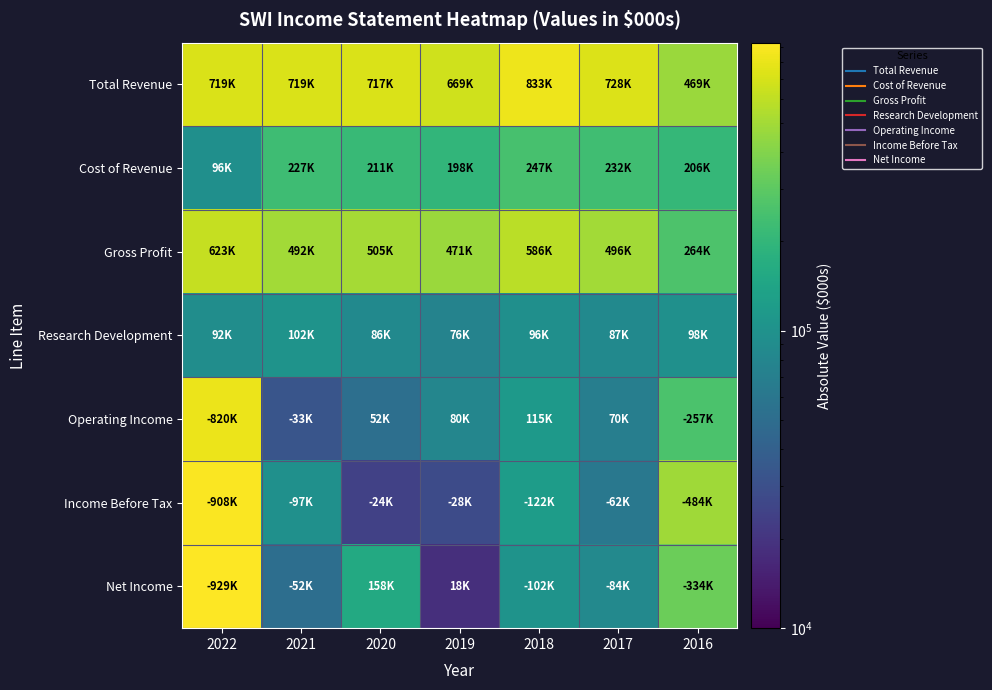

At which category is the sum across all series the highest?

2022